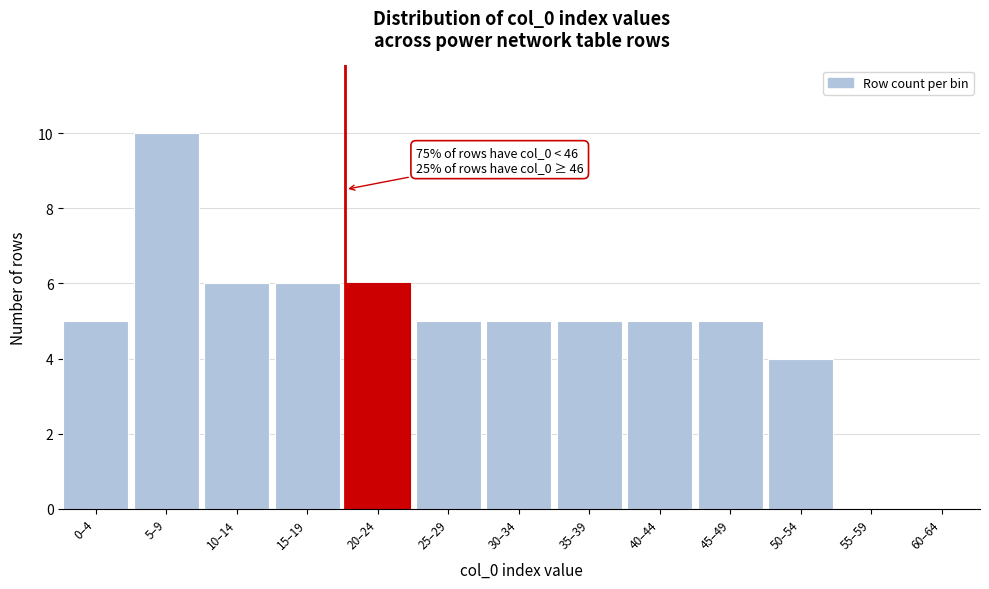

Reading left to right, extract all data points from this chart.

0–4=5	5–9=10	10–14=6	15–19=6	20–24=6	25–29=5	30–34=5	35–39=5	40–44=5	45–49=5	50–54=4	55–59=0	60–64=0